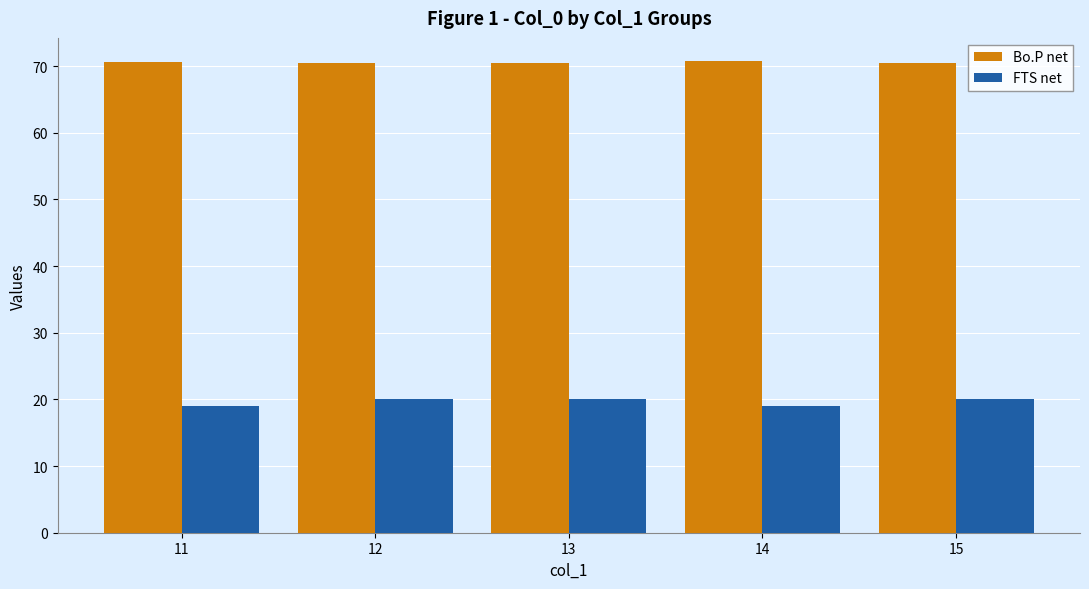

What is the difference between the maximum and minimum values in the Bo.P net series?

0.2